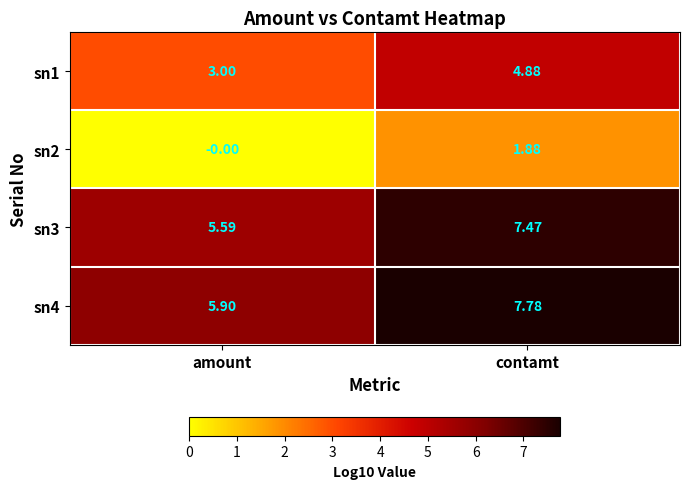

Where does the sn2 series first go above 1?

contamt